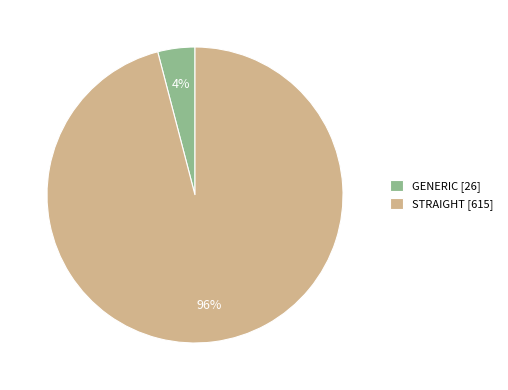

Which has a higher value, STRAIGHT [615] or GENERIC [26]?

STRAIGHT [615]